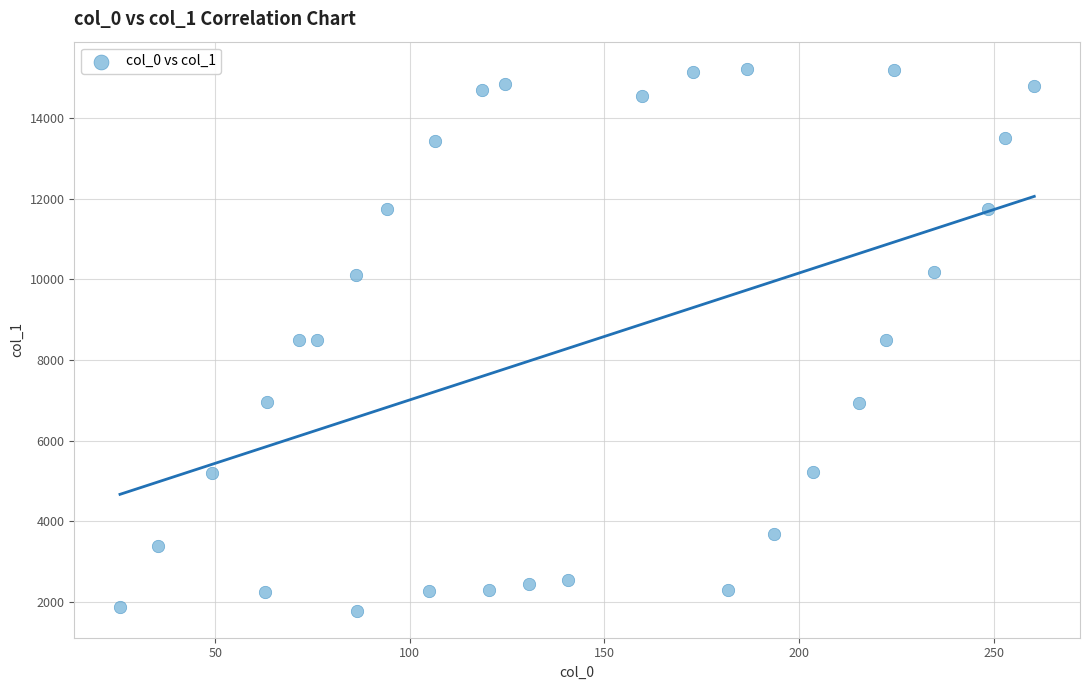

What is the range of Y values (max minus min)?

13429.0